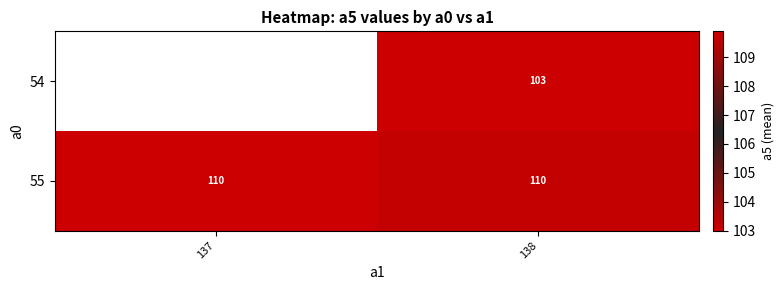

What is the spread (max minus min) of values at 138?

7